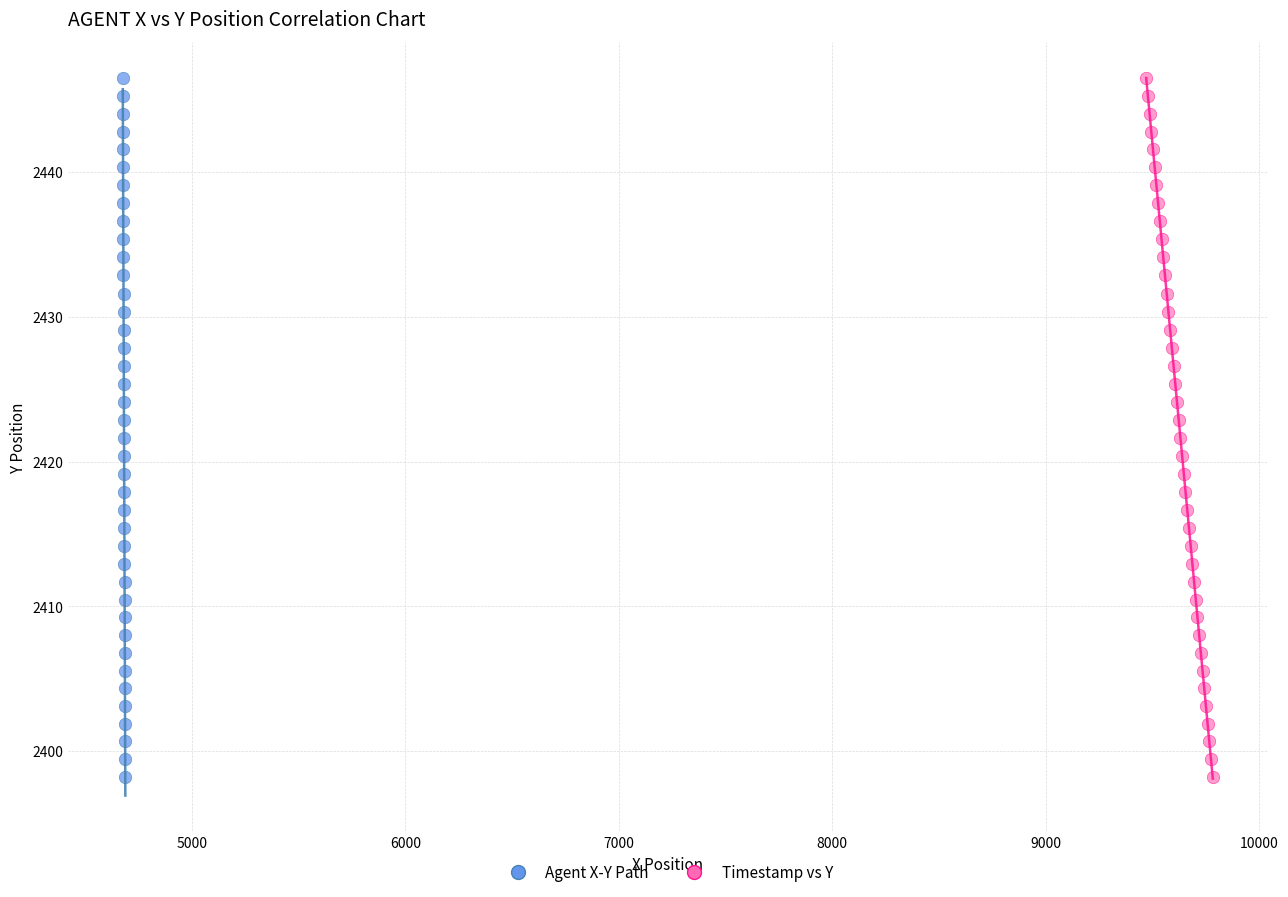

What are all the series names shown in the legend?

Agent X-Y Path, Timestamp vs Y